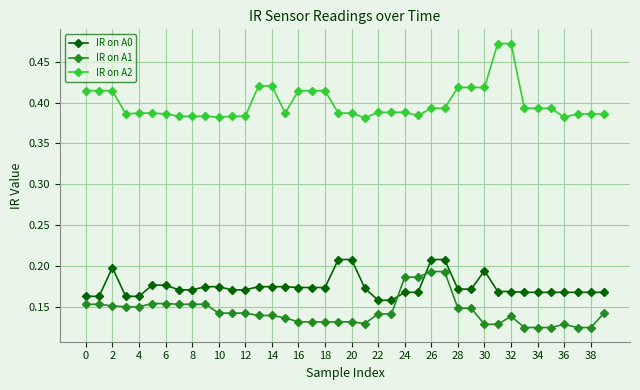

What is the sum of all IR on A1 values?

5.8